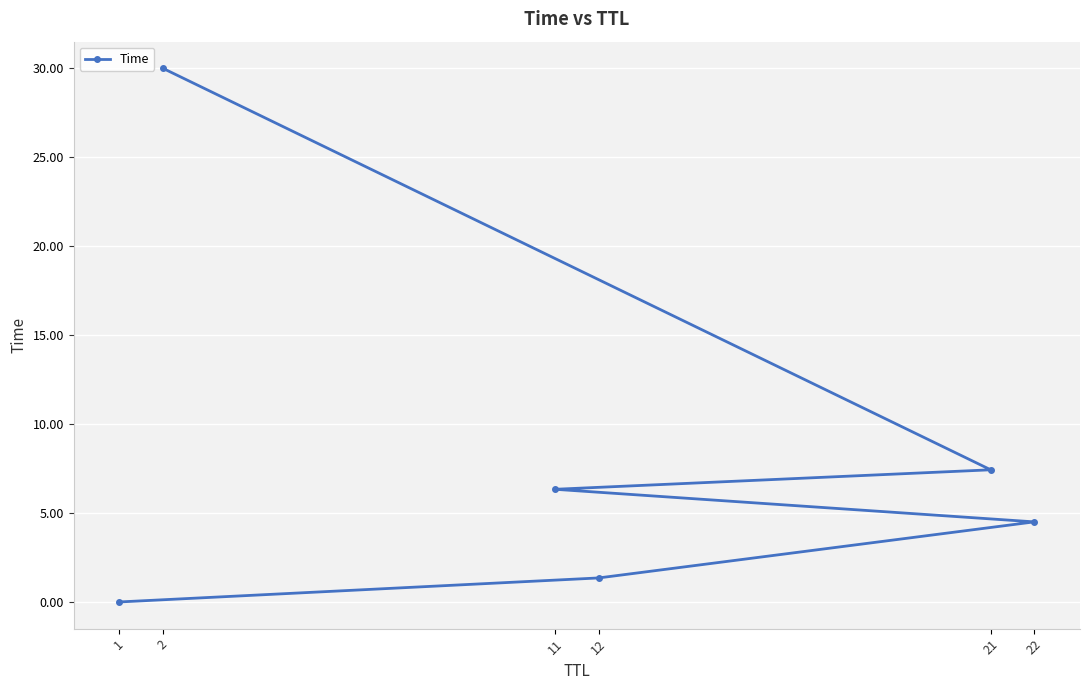

Reading left to right, what are all the values shown in this chart?

1=0.0	12=1.4	22=4.5	11=6.3	21=7.4	2=30.0